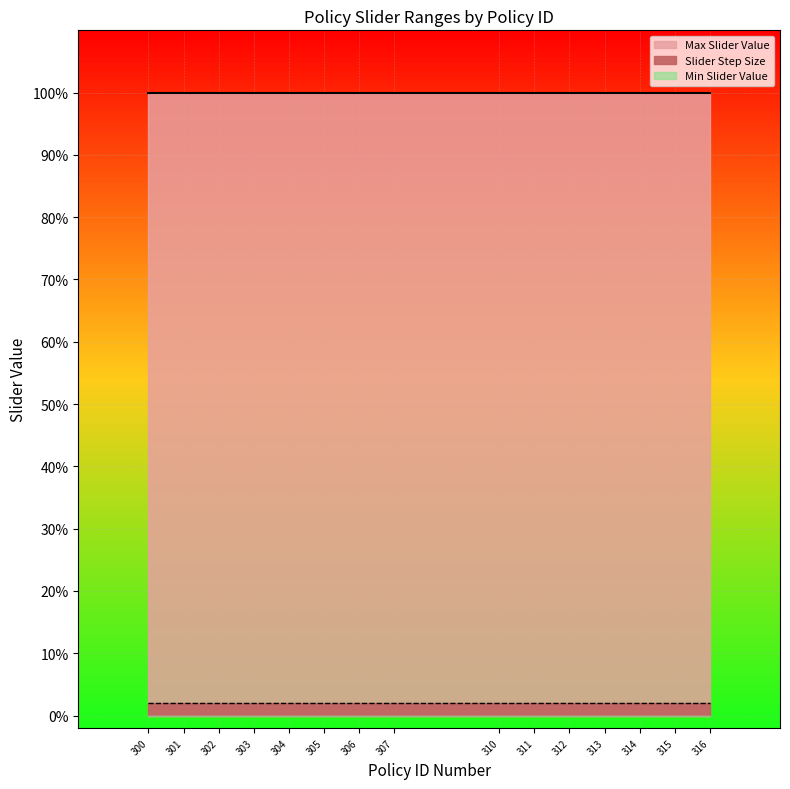

At which category does the chart reach its peak across all series?

300